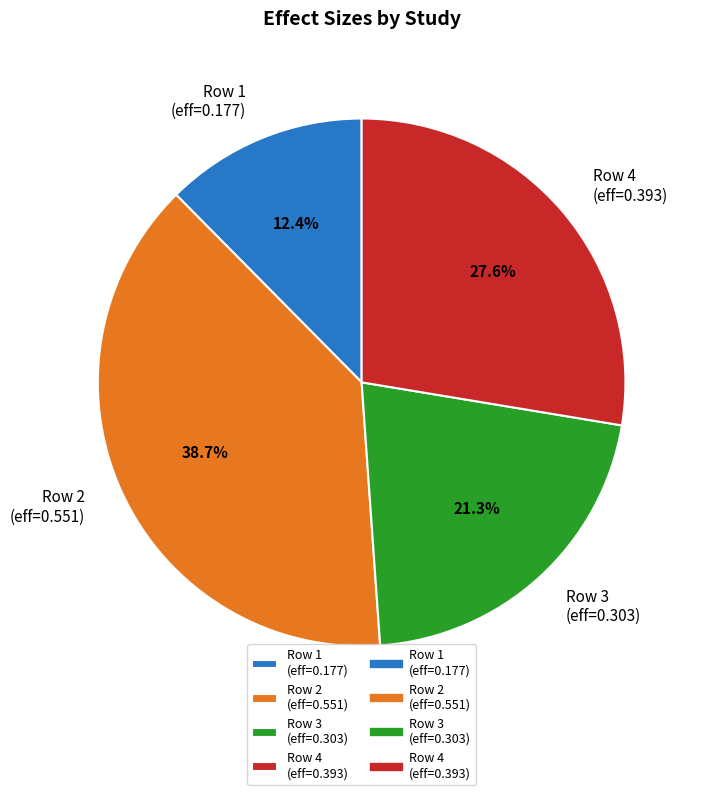

Which category has the smallest portion of the pie?

Row 1 (eff=0.177)